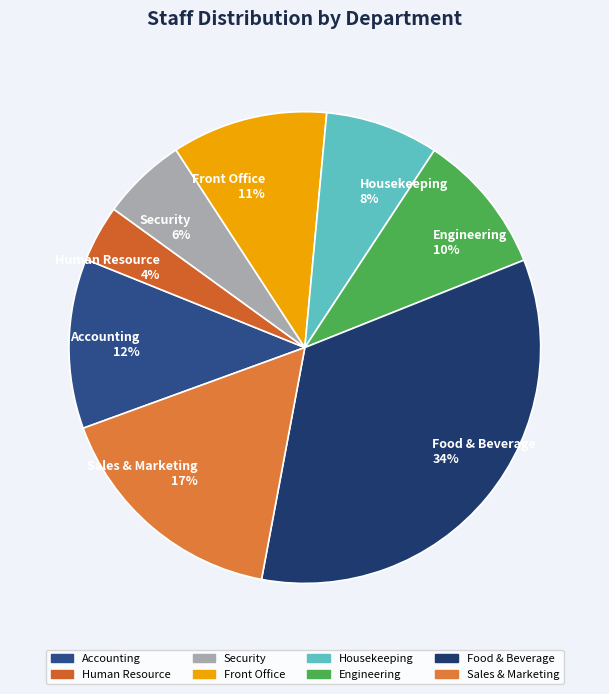

To the nearest percent, what is the combined percentage of Sales & Marketing and Engineering?

26%